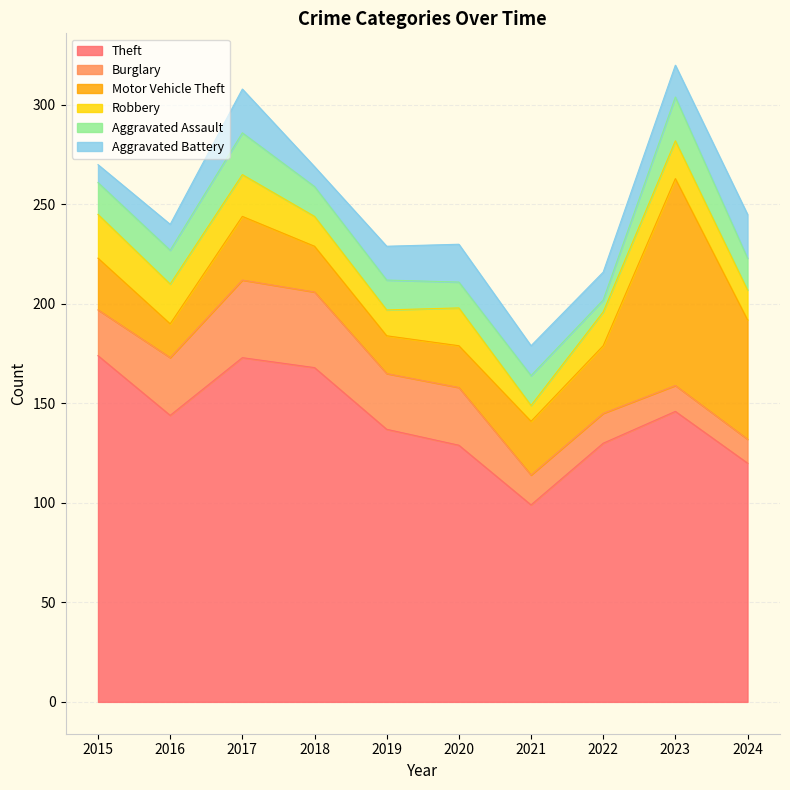

Where does the Aggravated Assault series first go above 16?

2016